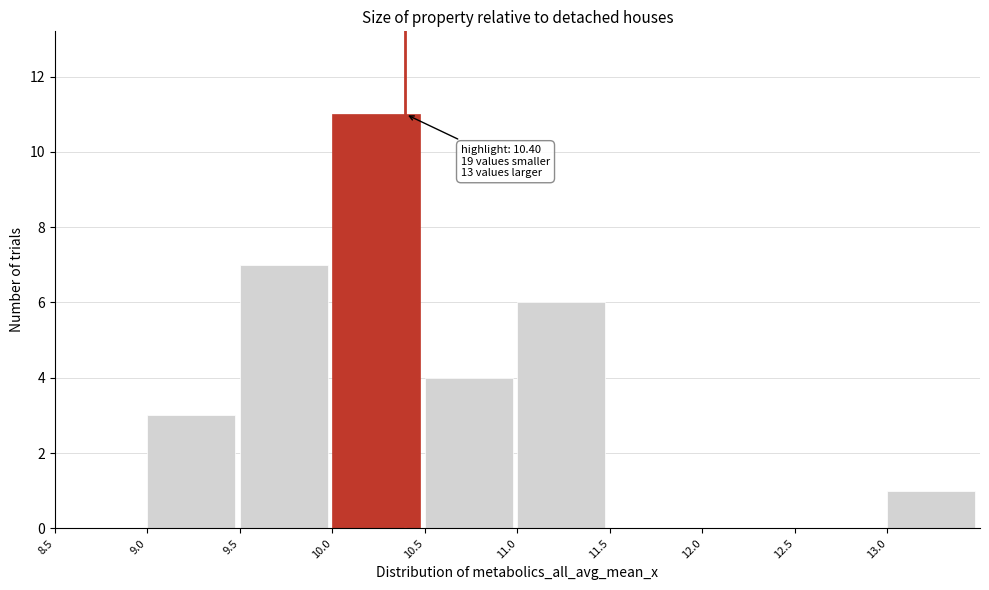

Over which range of the x-axis is the bar tallest?

10.0 to 10.5